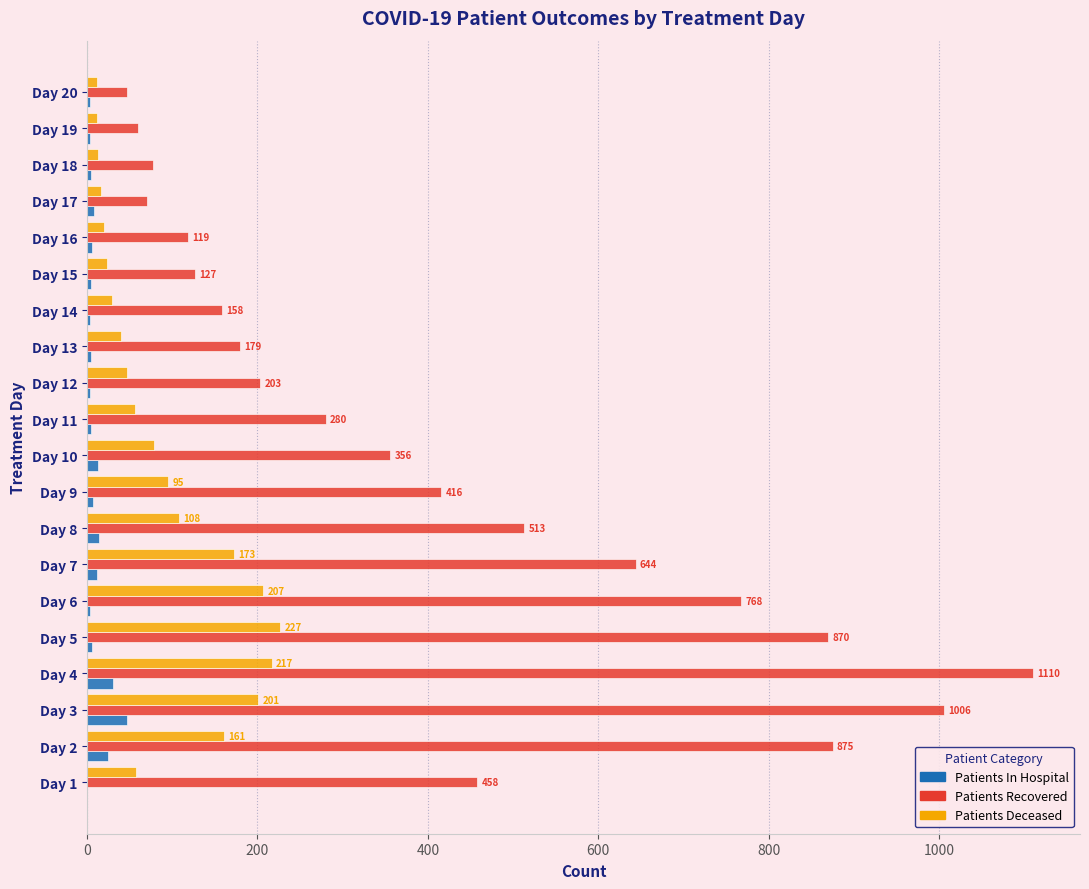

What is the maximum value shown in the chart?

1110